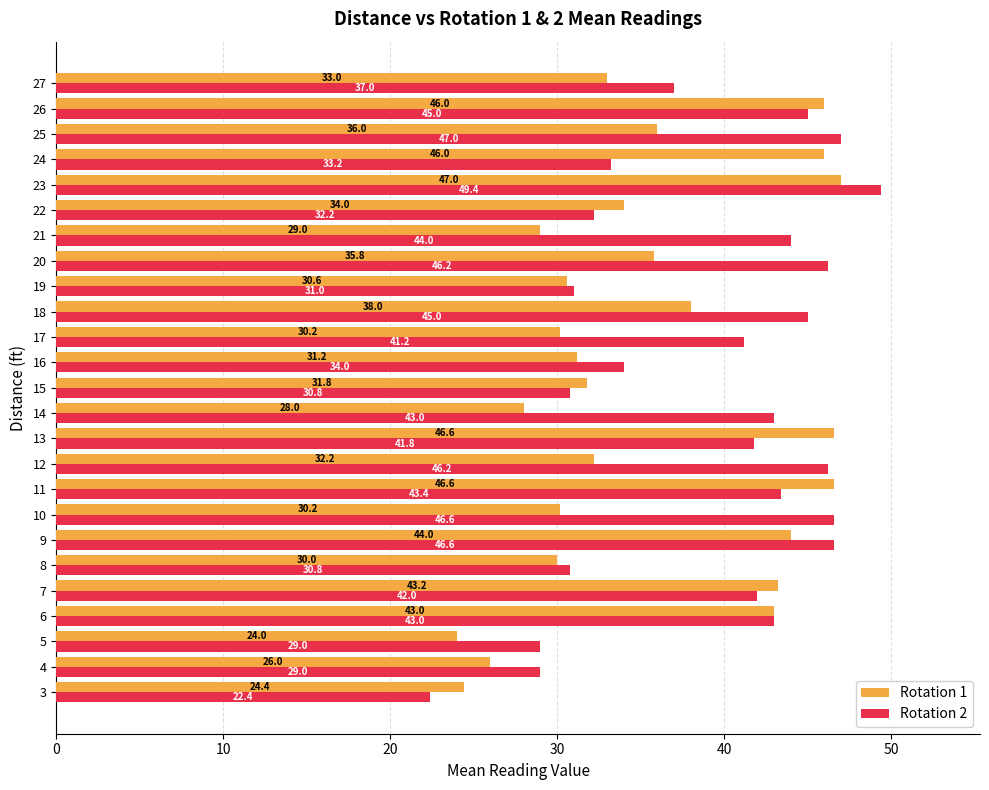

Which label corresponds to the largest value in the chart?

23